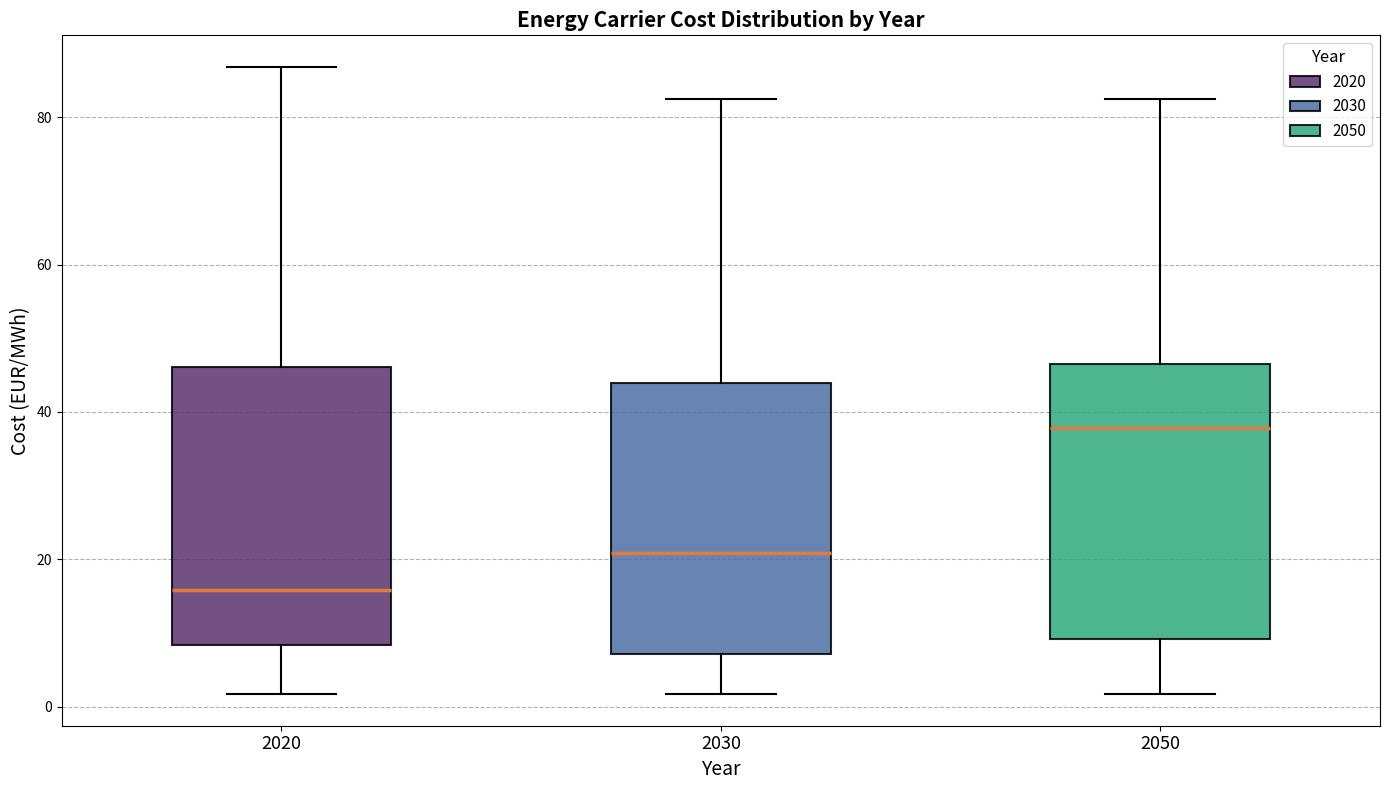

Reading left to right, transcribe this box plot: for each box, give where its median line is, the range the box spans, and where its two whiskers end, as read against the y-axis. The values are not printed on the chart, so give them approximately, as read against the axis.

2020: median 16, box 8 to 46, whiskers 2 to 86
2030: median 20, box 8 to 44, whiskers 2 to 82
2050: median 38, box 10 to 46, whiskers 2 to 82